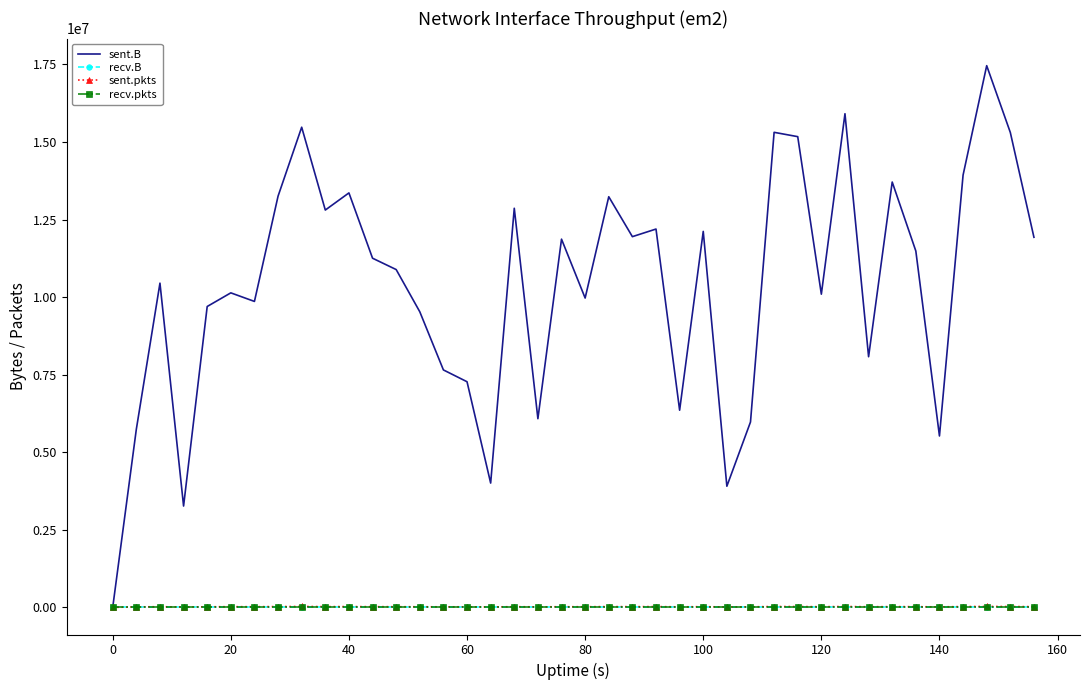

Count the number of data series in this chart.

4